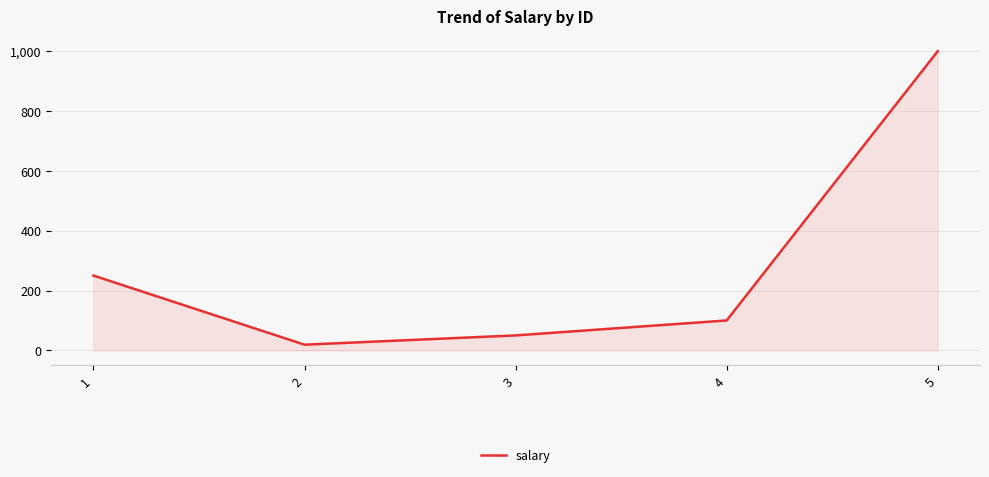

What is the smallest value displayed?

19